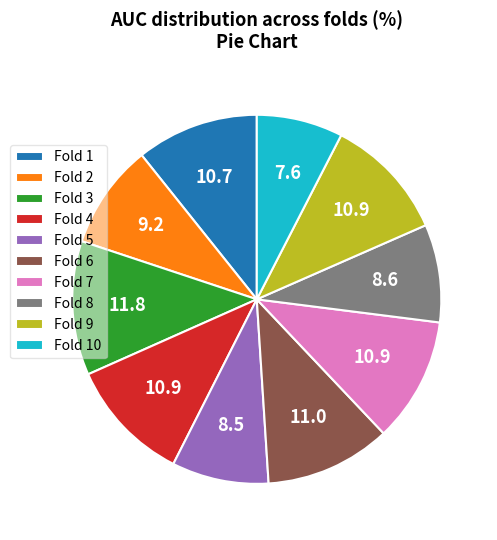

Is it true that Fold 9 is 2% of the pie?

False